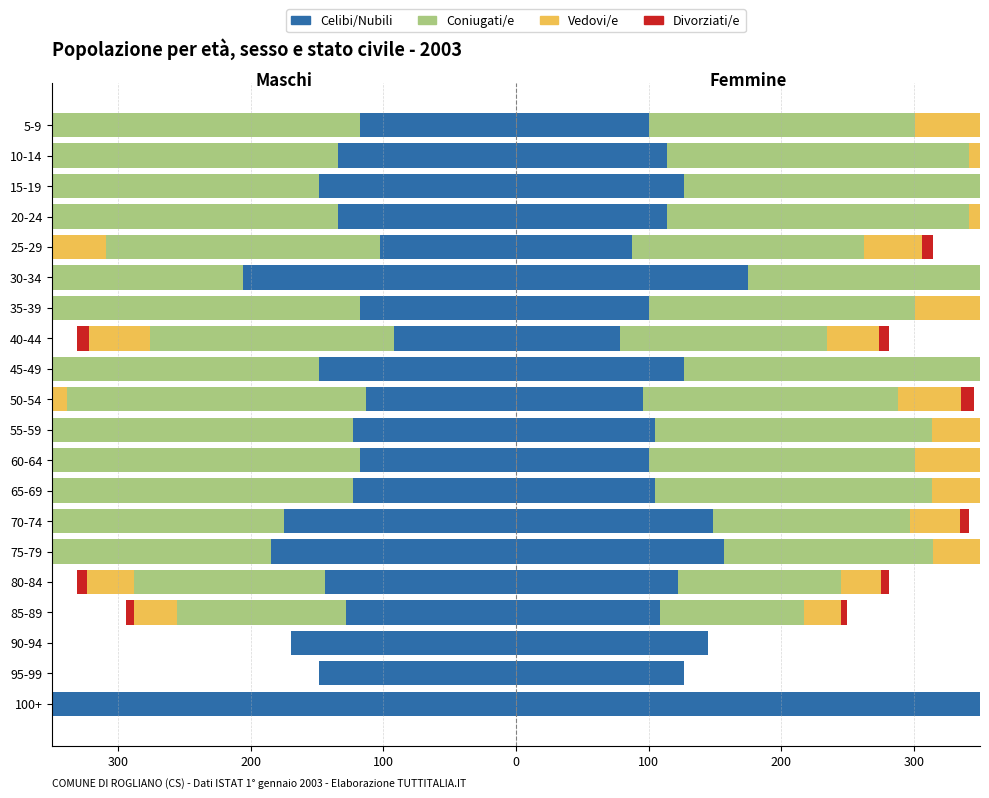

What is the sum of all Divorziati/e values?

-191